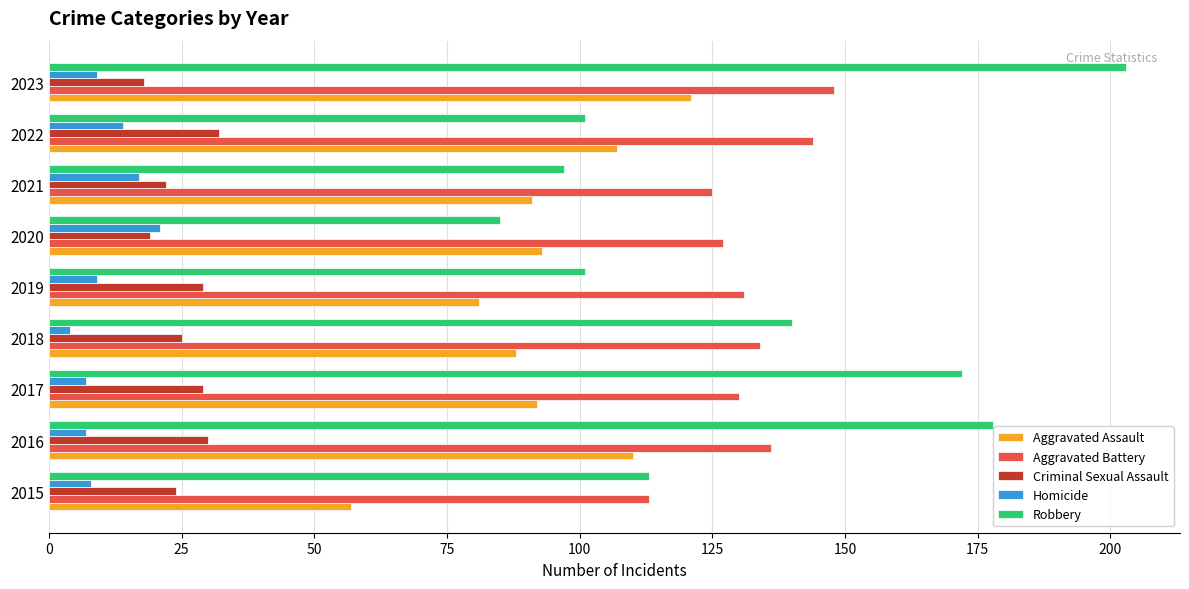

What is the sum of all Aggravated Battery values?

1188